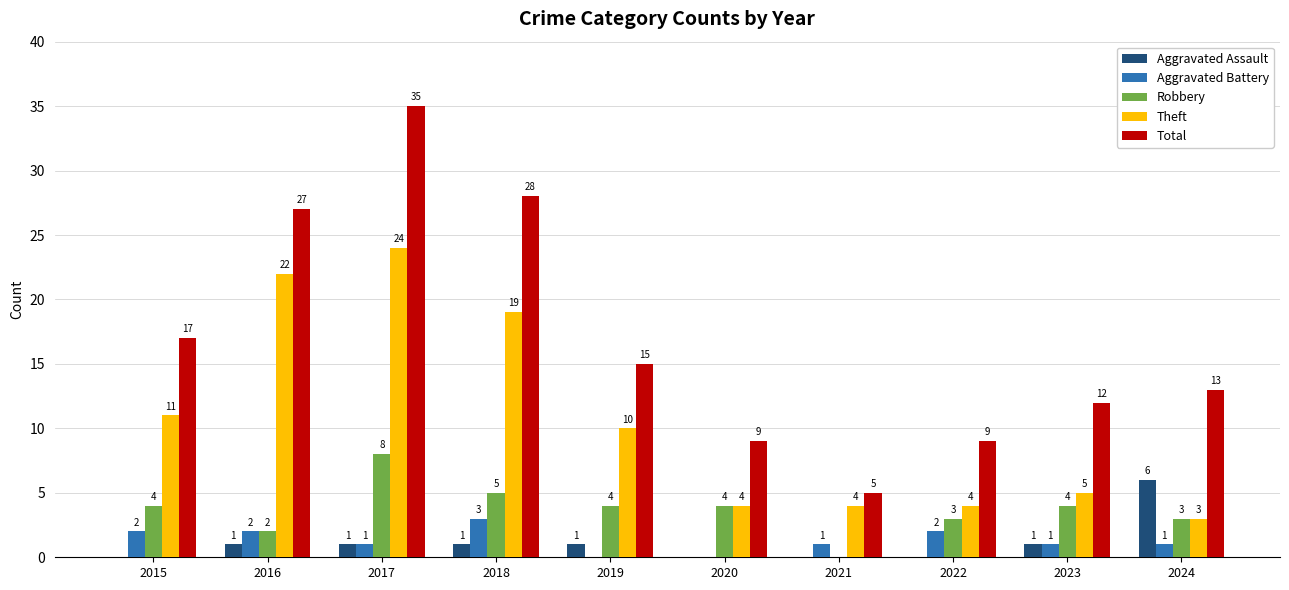

At which label does Theft reach its peak?

2017